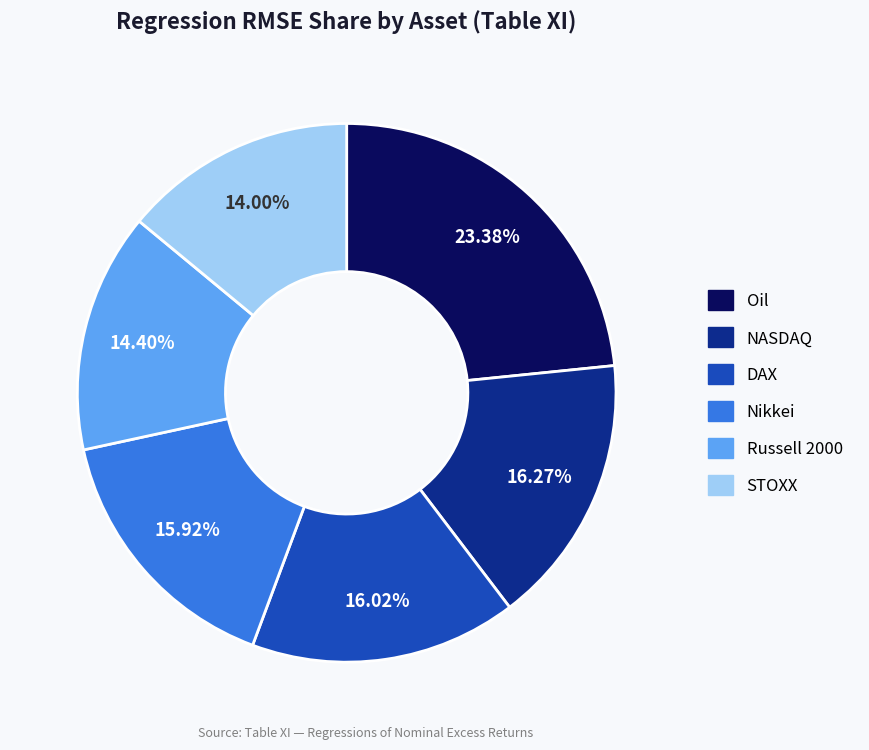

Is there a majority slice in this chart?

No